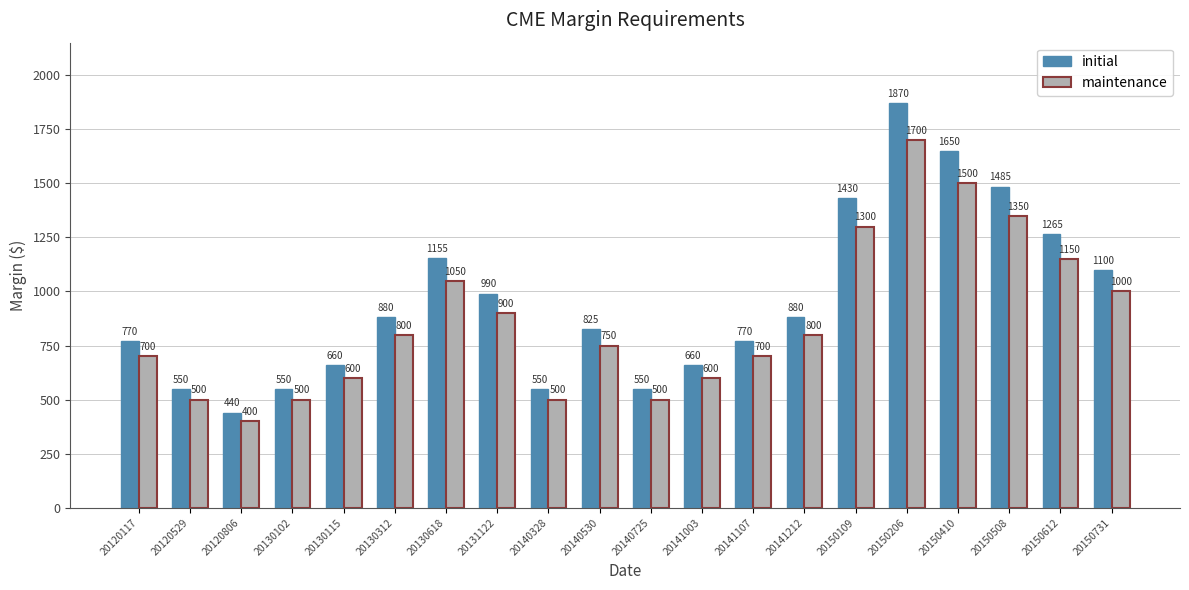

What is the difference between the maximum and minimum values in the maintenance series?

1300